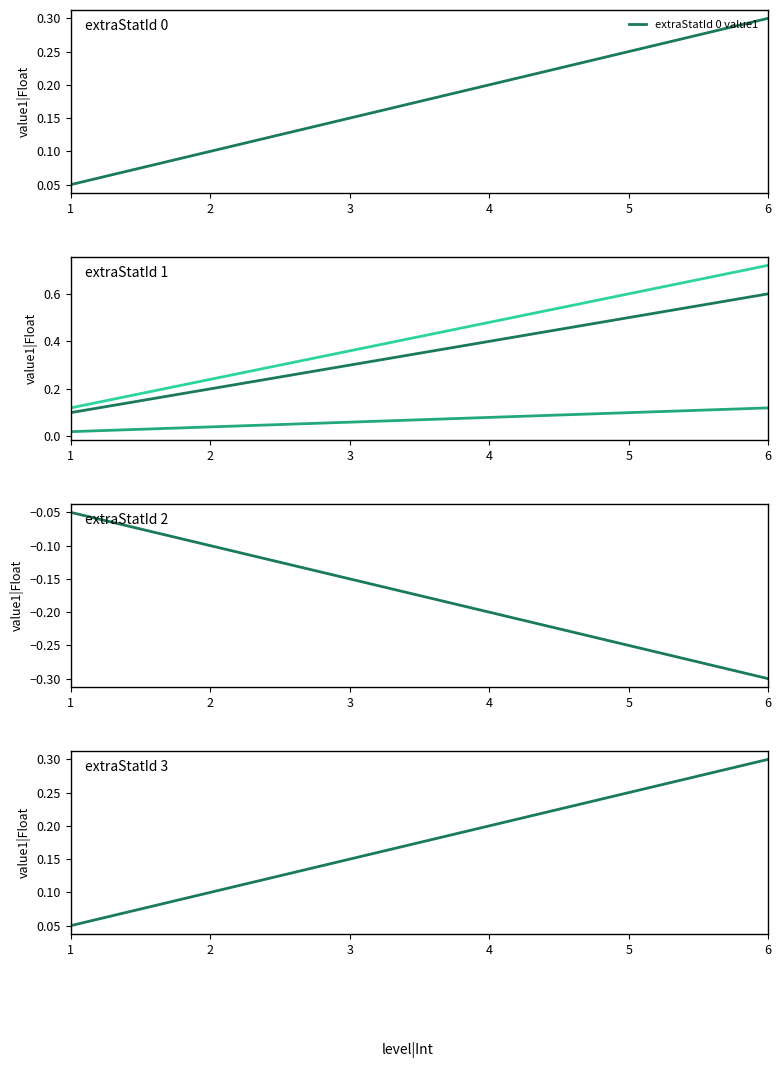

At 4, list the series in order from largest to smallest.

extraStatId 1 combined, extraStatId 1 value1, extraStatId 0 value1, extraStatId 3 value1, extraStatId 1 value2, extraStatId 2 value1